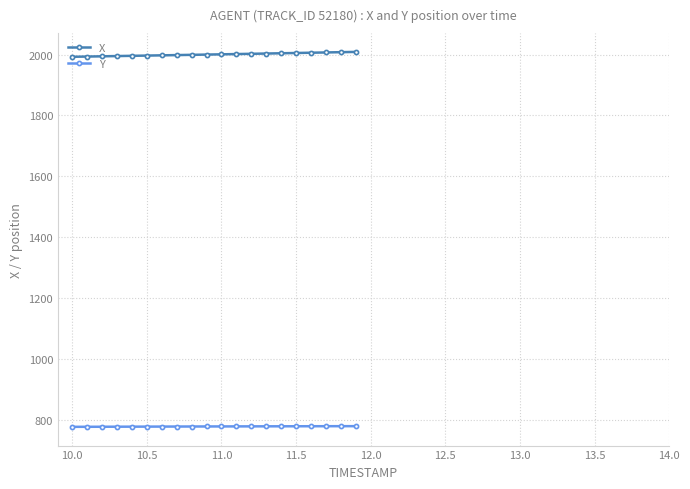

At how many categories does at least one series exceed 1504?

20